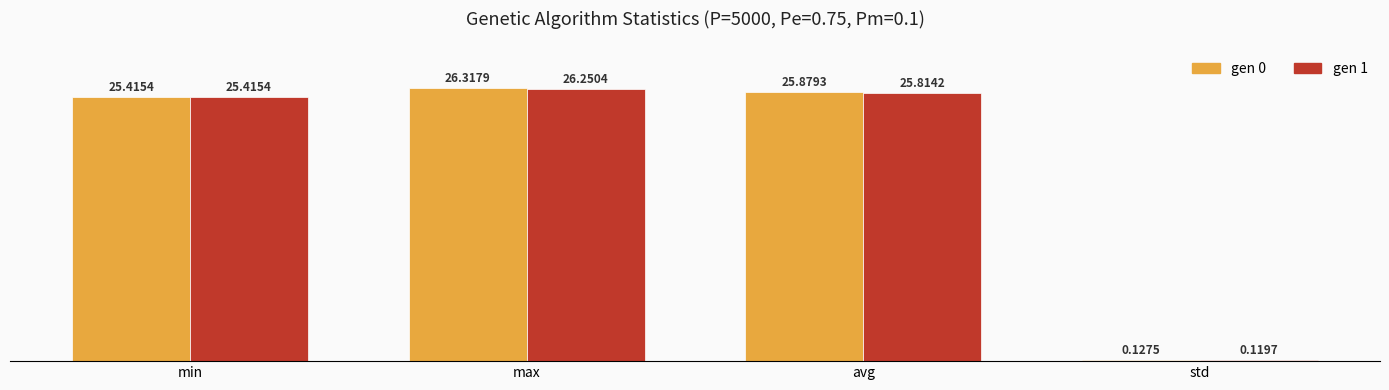

What is the difference between the maximum and minimum values in the gen 1 series?

26.1